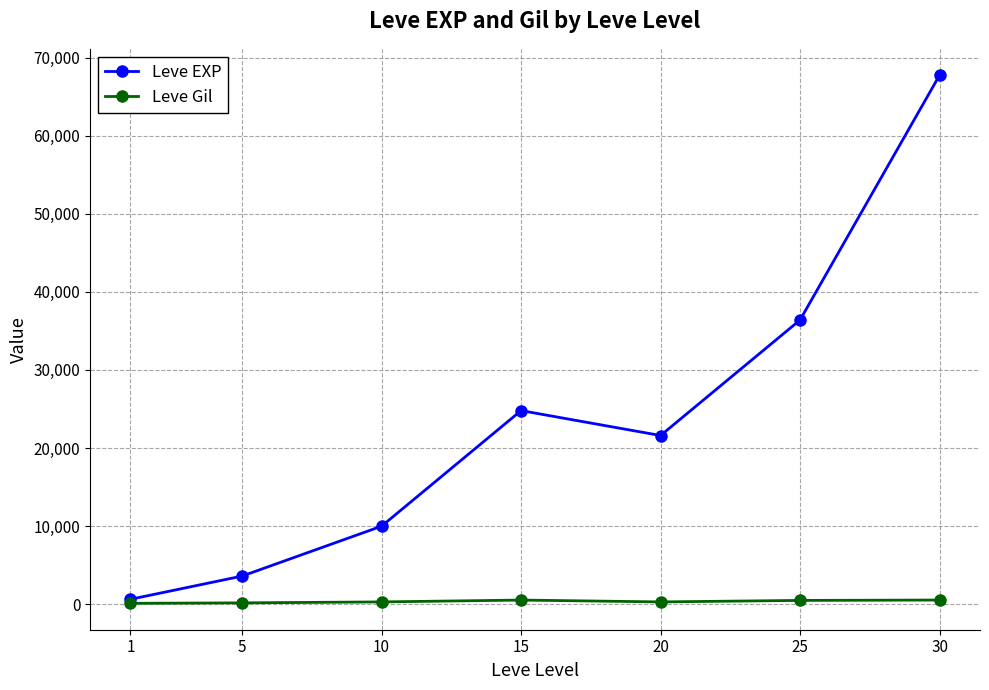

Rank the series by their average value, from highest to lowest.

Leve EXP, Leve Gil